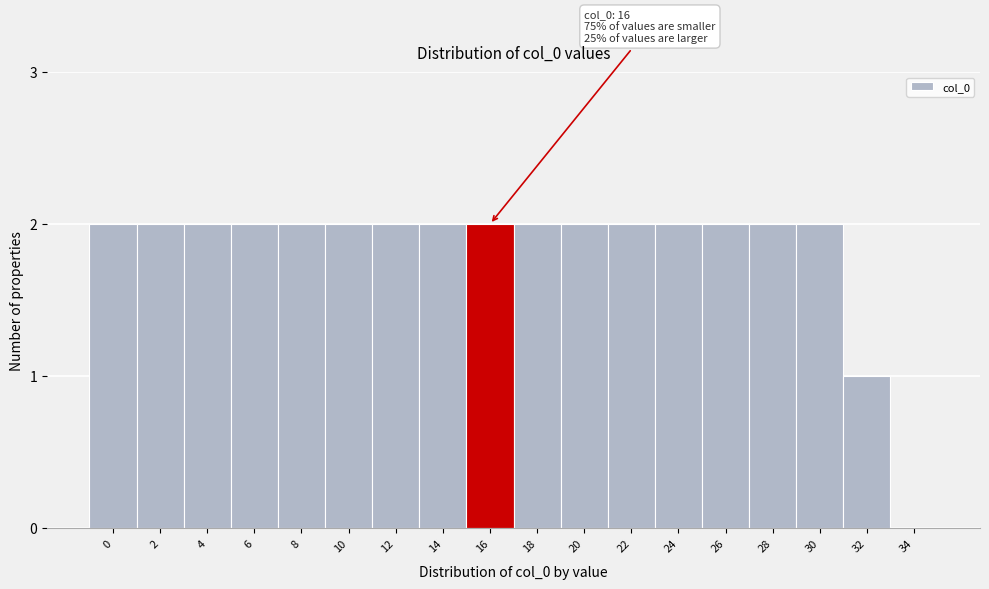

Reading right to left, what are all the values shown in this chart?

34=0	32=1	30=2	28=2	26=2	24=2	22=2	20=2	18=2	16=2	14=2	12=2	10=2	8=2	6=2	4=2	2=2	0=2